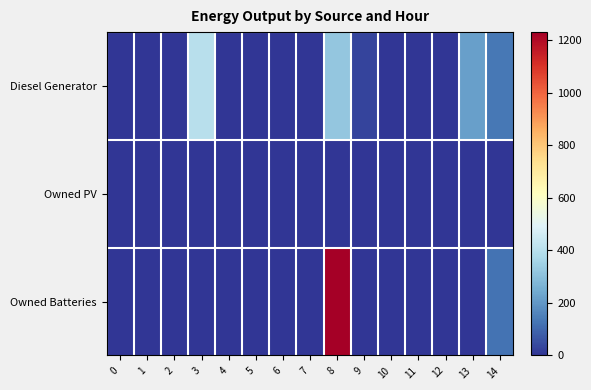

At 8, list the series in order from smallest to largest.

Owned PV, Diesel Generator, Owned Batteries